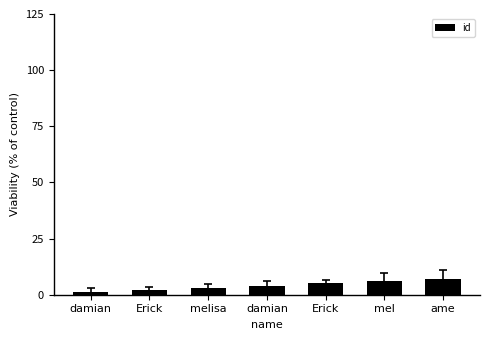

Which category has the lowest value across all series?

damian